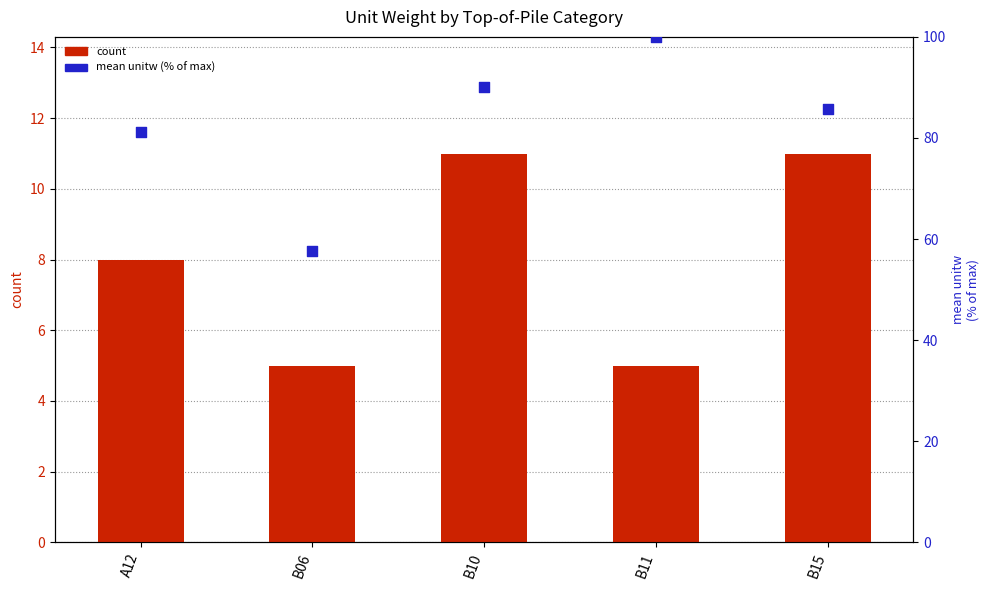

Which series has the largest Y range (max minus min)?

mean unitw (% of max)